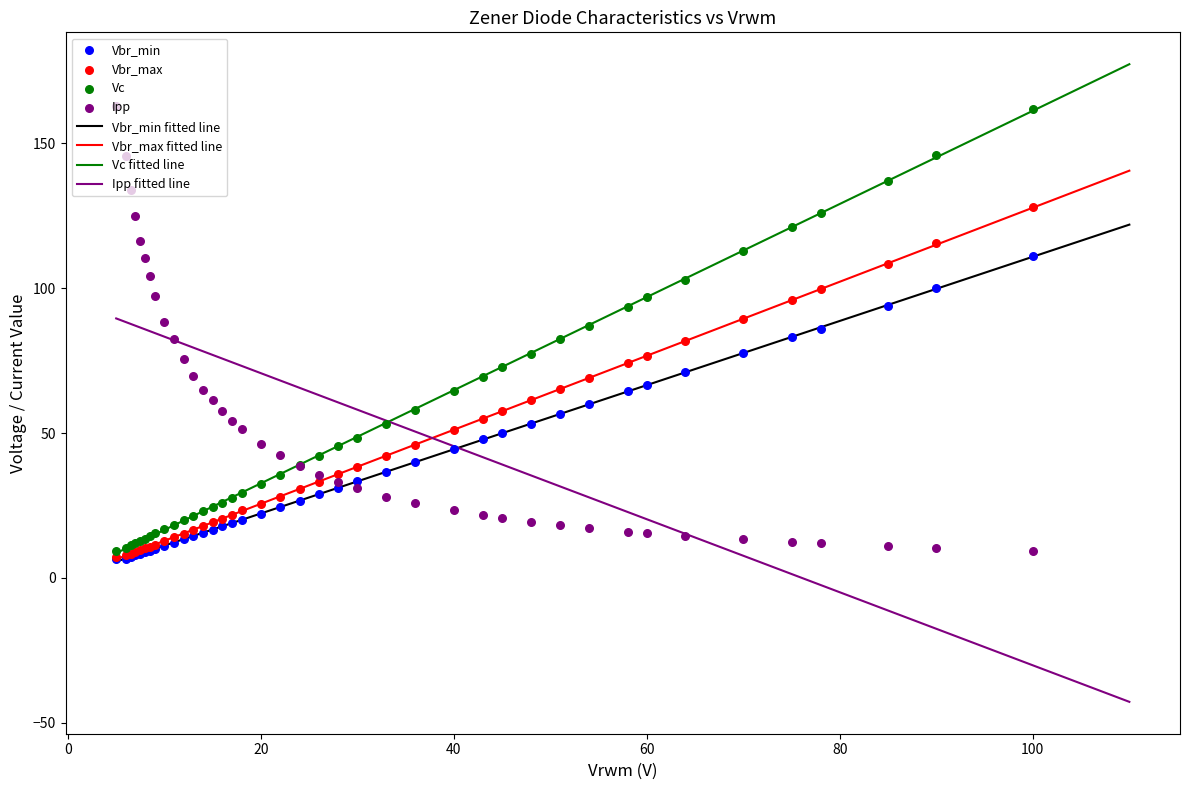

Which series reaches the maximum Y coordinate?

Ipp